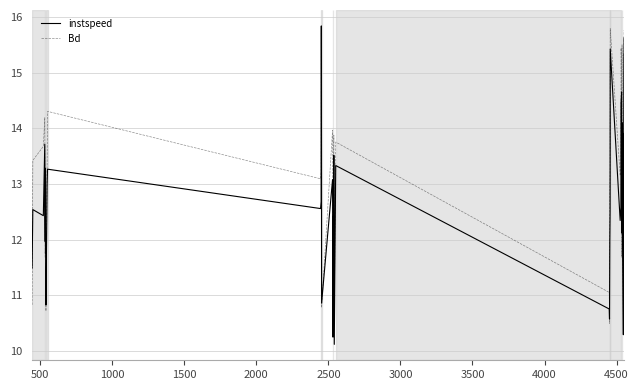

What is the difference between the second highest and minimum values in the Bd series?

5.5